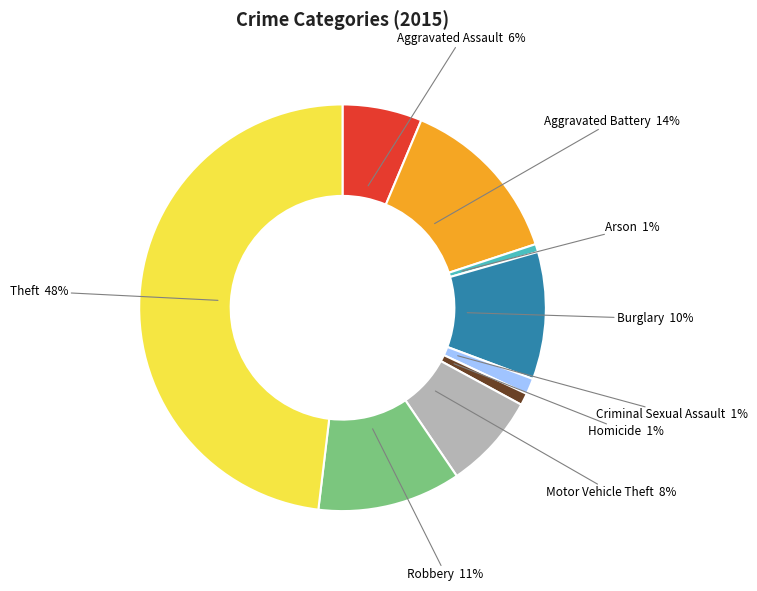

To the nearest percent, what is the average slice percentage?

11%